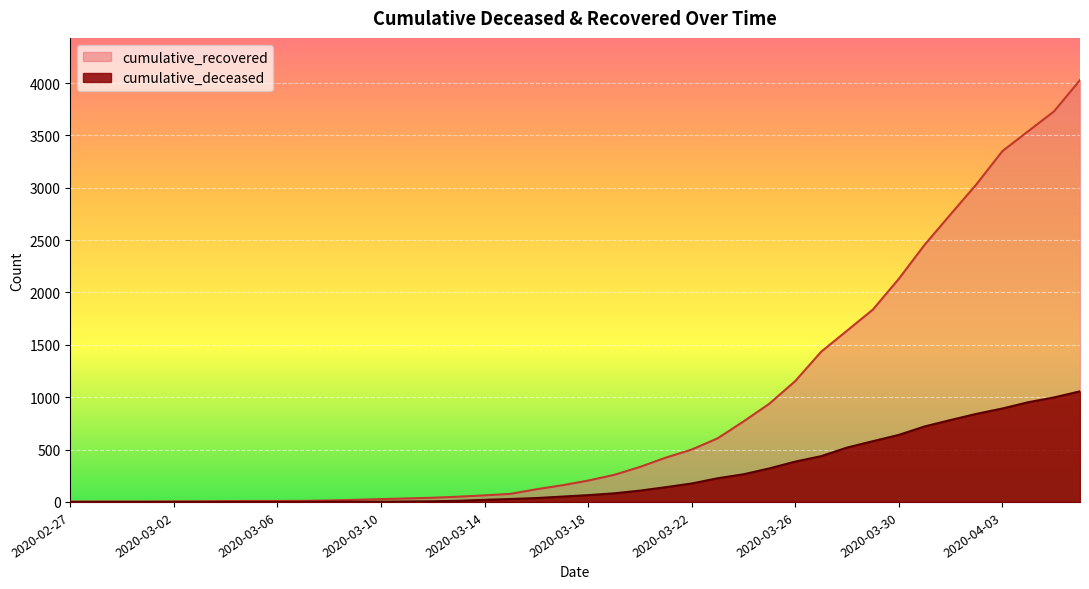

How many lines are shown in the chart?

2